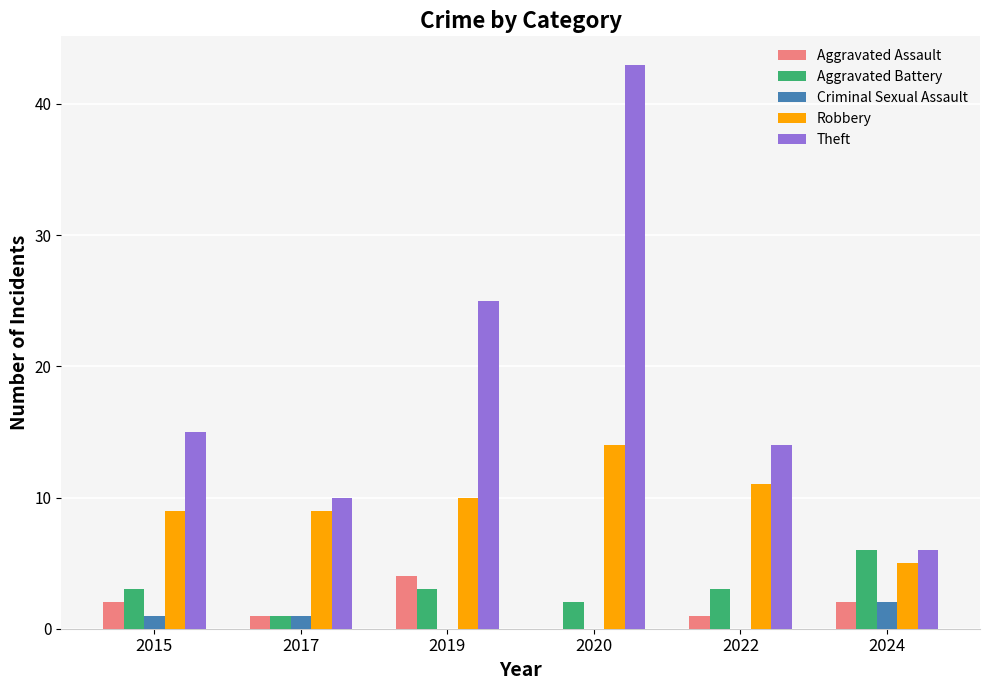

Read the Aggravated Assault value at 2022.

1